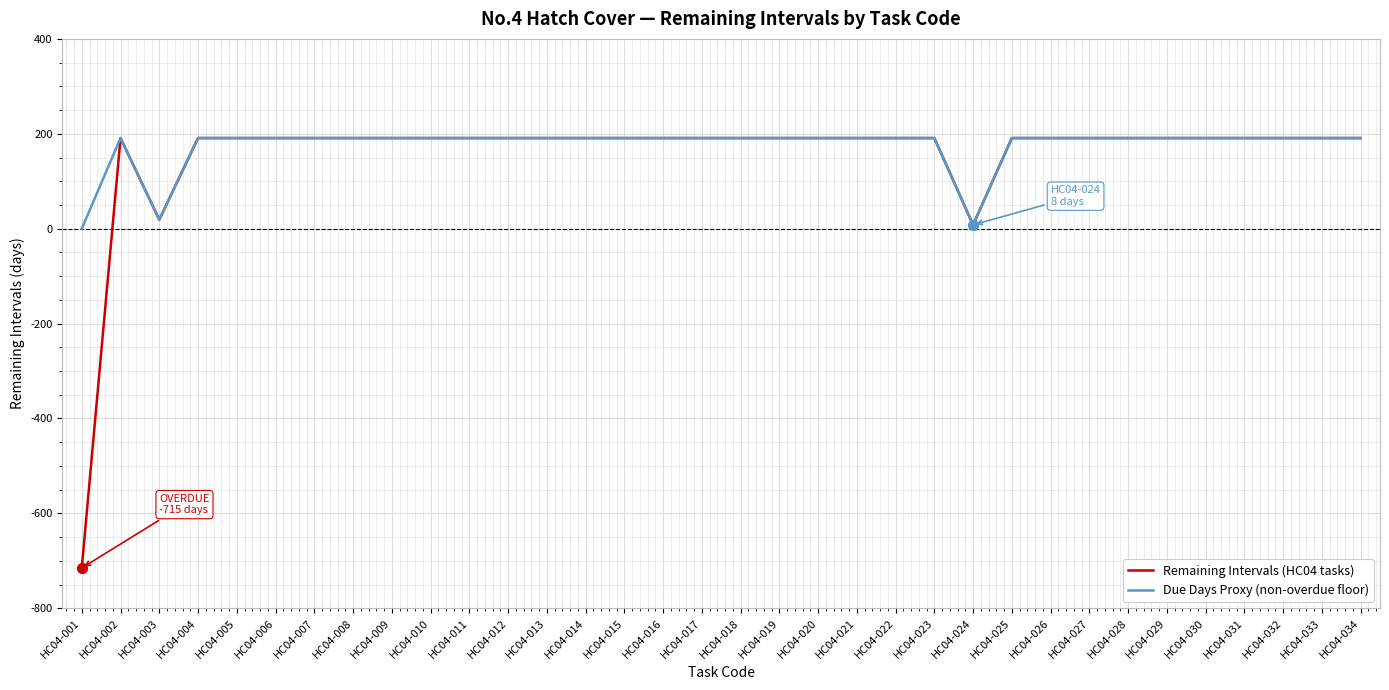

Is the value of Remaining Intervals (HC04 tasks) at HC04-003 greater than the value of Due Days Proxy (non-overdue floor) at HC04-002?

No